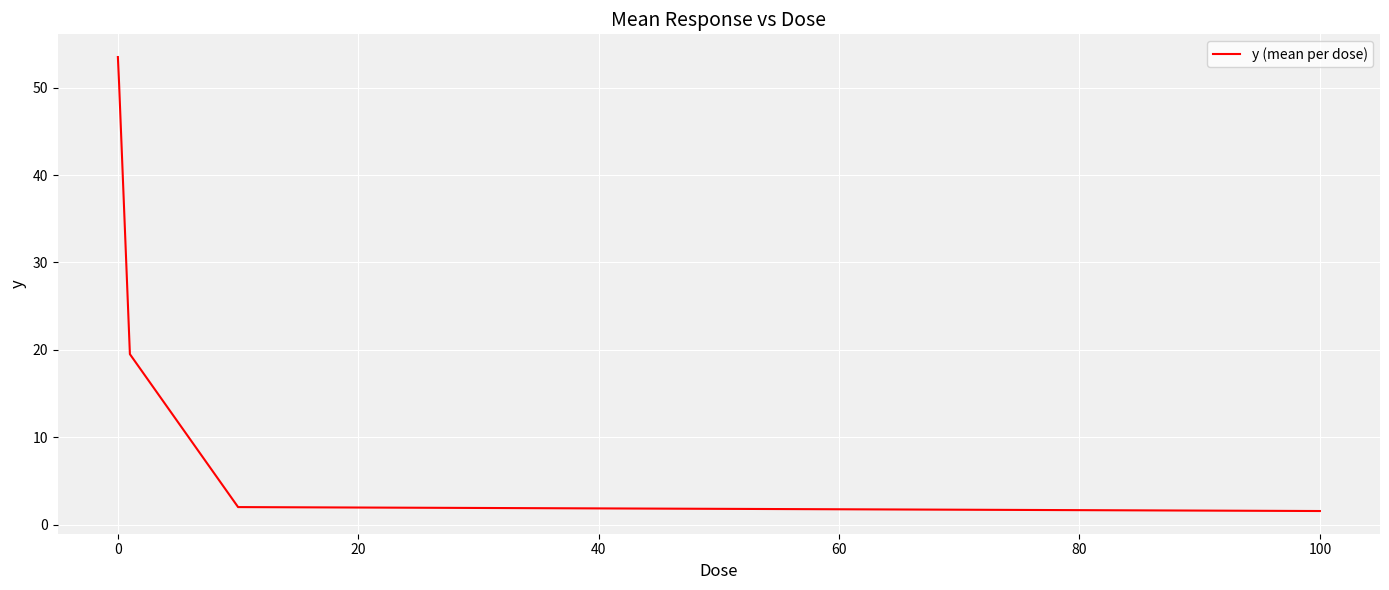

What is the difference between the second highest and second lowest values?

48.5